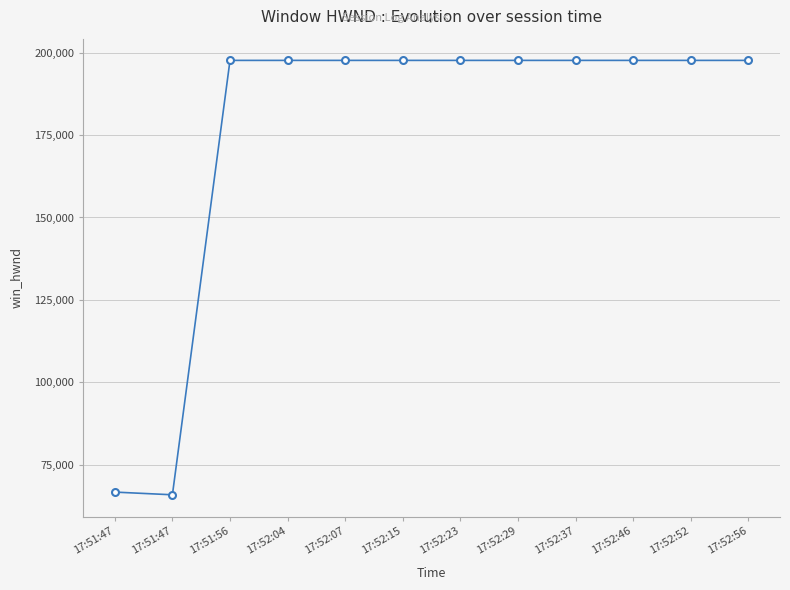

What is the label of the 10th point from the right?

17:51:56